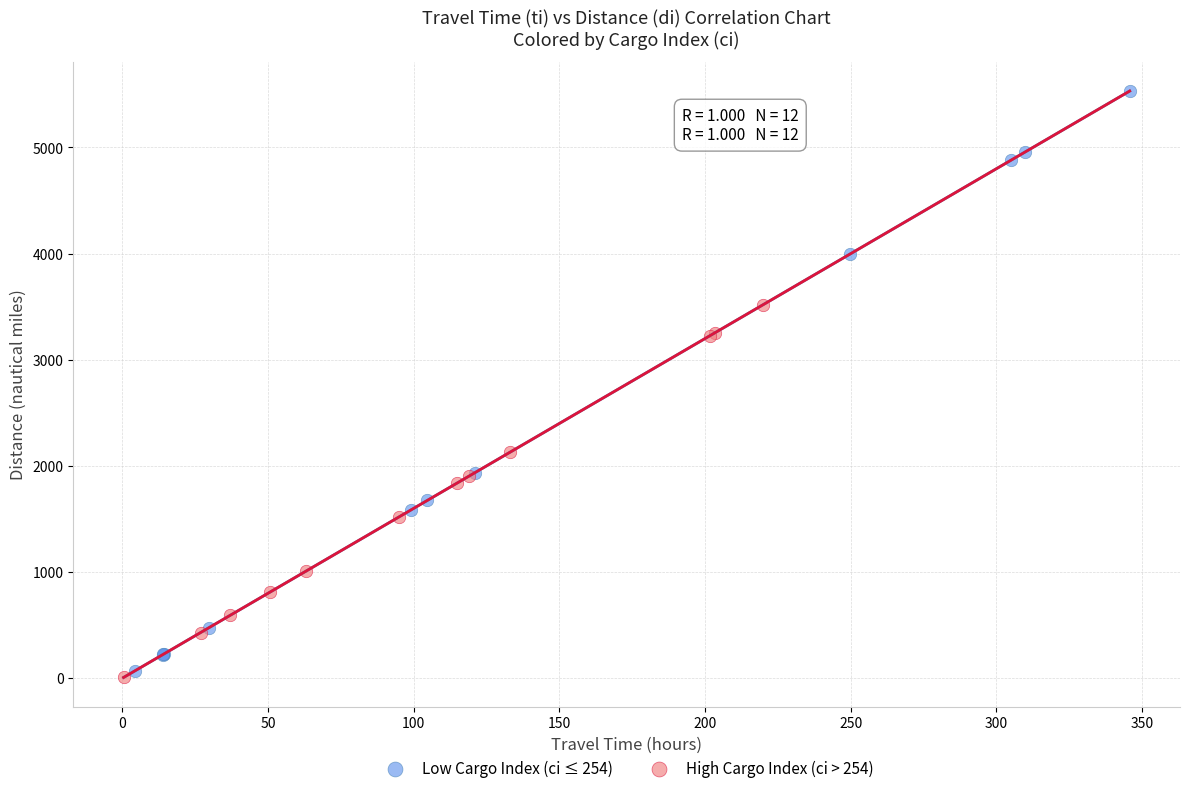

Which series reaches the maximum Y coordinate?

Low Cargo Index (ci ≤ 254)